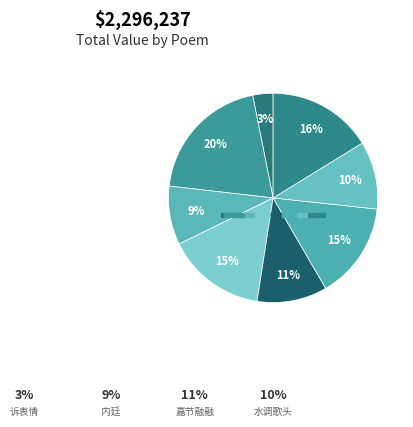

Rank the categories by value from lowest to highest.

诉衷情·重阳嘉节兴尤深, 内廷·双金缕胜延嘉节, 水调歌头·嘉节已吹帽, 嘉节·嘉节融融咏太平, 春帖子·九霄嘉节重端辰, 兴龙节·兴龙嘉节会簪缨, 席上自和·喜陶嘉节曲池边, 嘉节